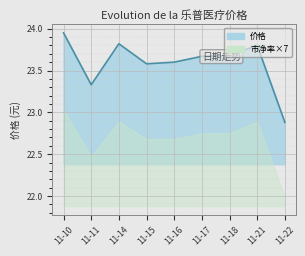

The chart shows a value of 14.4 at 11-14. True or false?

False